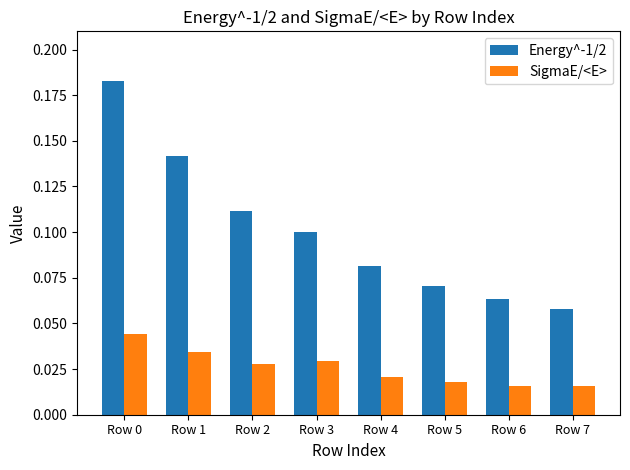

Is the value of SigmaE/<E> at Row 2 greater than the value of Energy^-1/2 at Row 4?

No